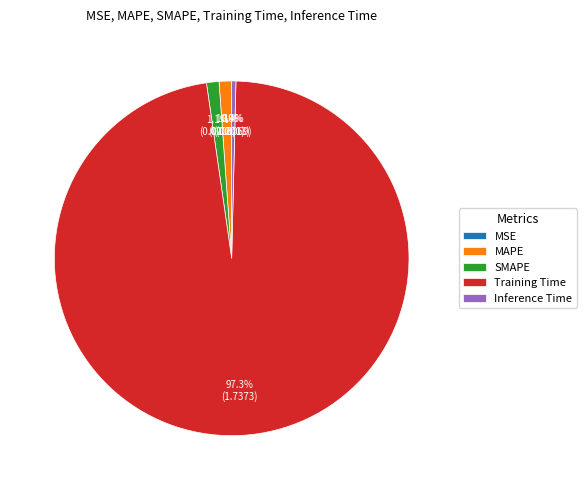

Does Training Time represent more than half of the total?

Yes